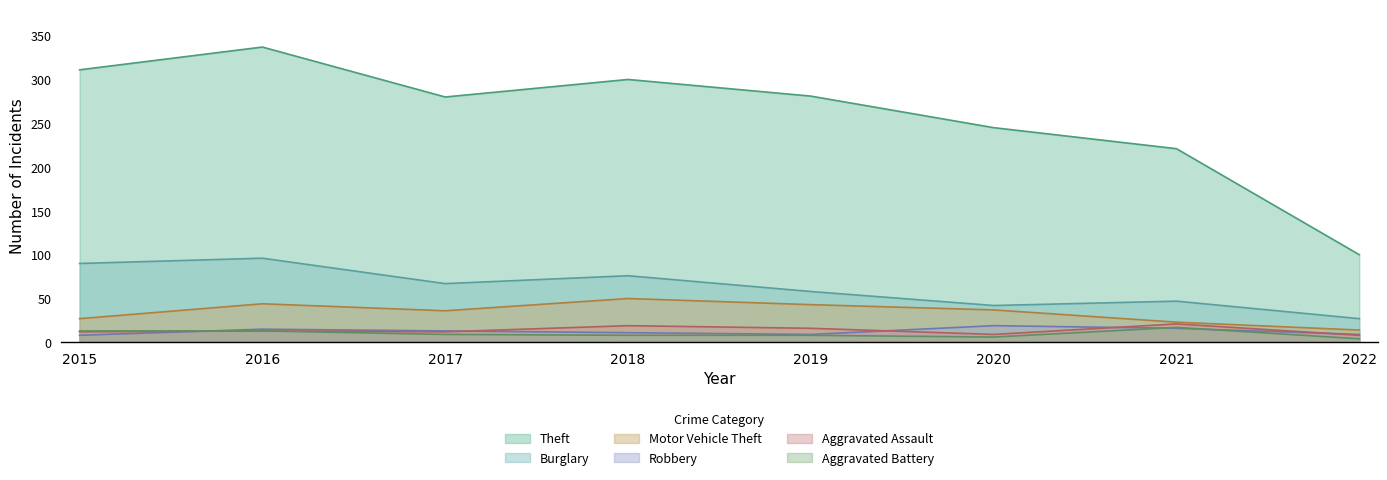

At how many categories does at least one series exceed 106?

7